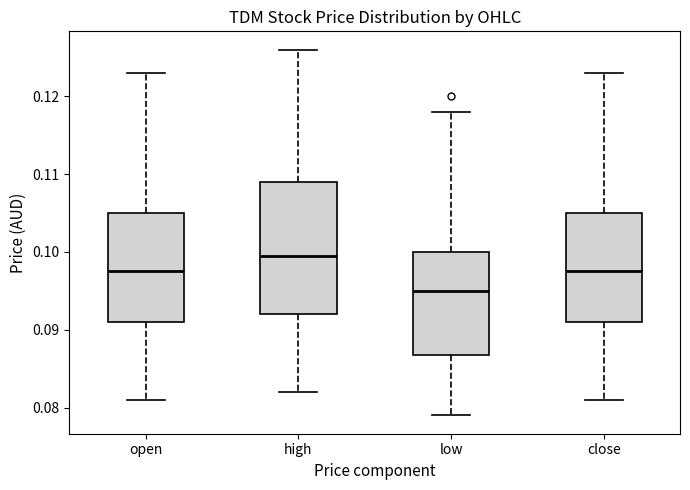

Which box is the tallest, from its lower edge to its upper edge?

high